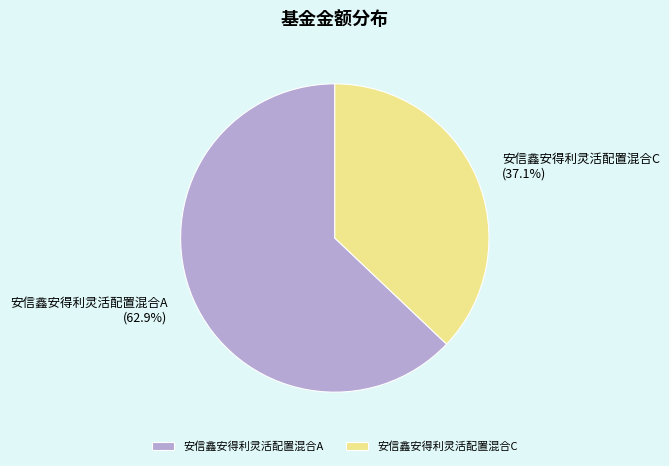

Count the number of slices in the pie.

2